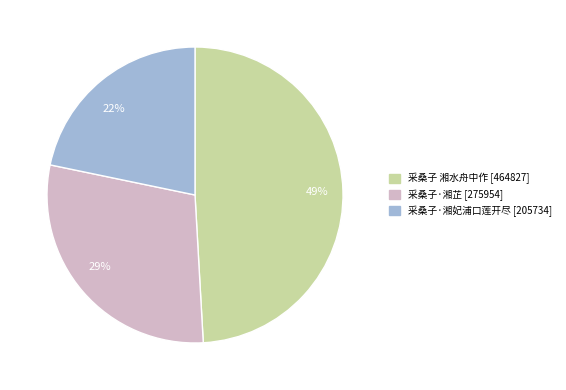

Combined, do 49% and 29% account for over 50%?

Yes